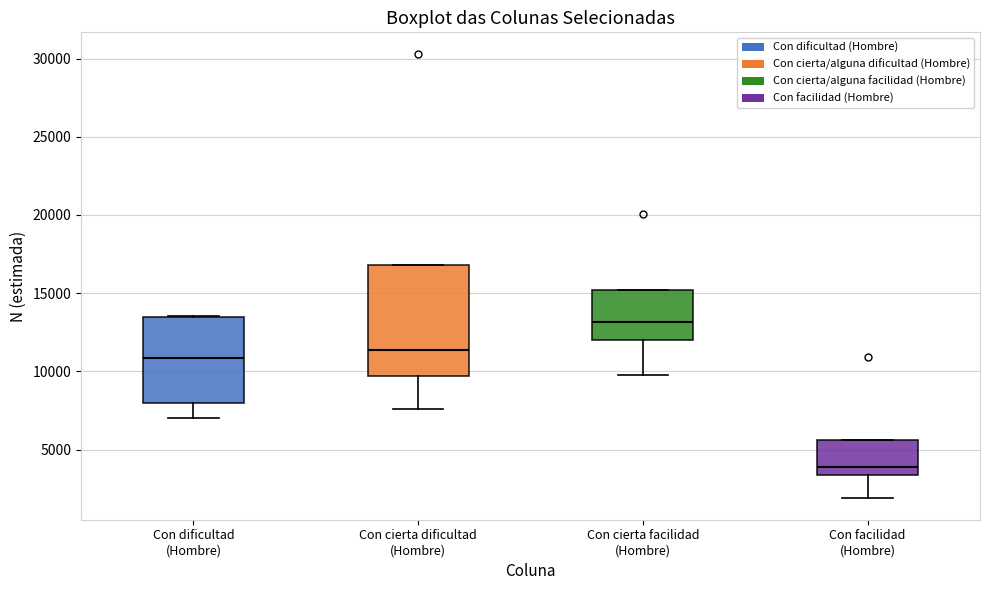

Reading left to right, transcribe this box plot: for each box, give where its median line is, the range the box spans, and where its two whiskers end, as read against the y-axis. The values are not printed on the chart, so give them approximately, as read against the axis.

Con dificultad (Hombre): median 11000, box 8000 to 13500, whiskers 7000 to 13500
Con cierta dificultad (Hombre): median 11500, box 9500 to 17000, whiskers 7500 to 17000
Con cierta facilidad (Hombre): median 13000, box 12000 to 15000, whiskers 10000 to 15000
Con facilidad (Hombre): median 4000, box 3500 to 5500, whiskers 2000 to 5500